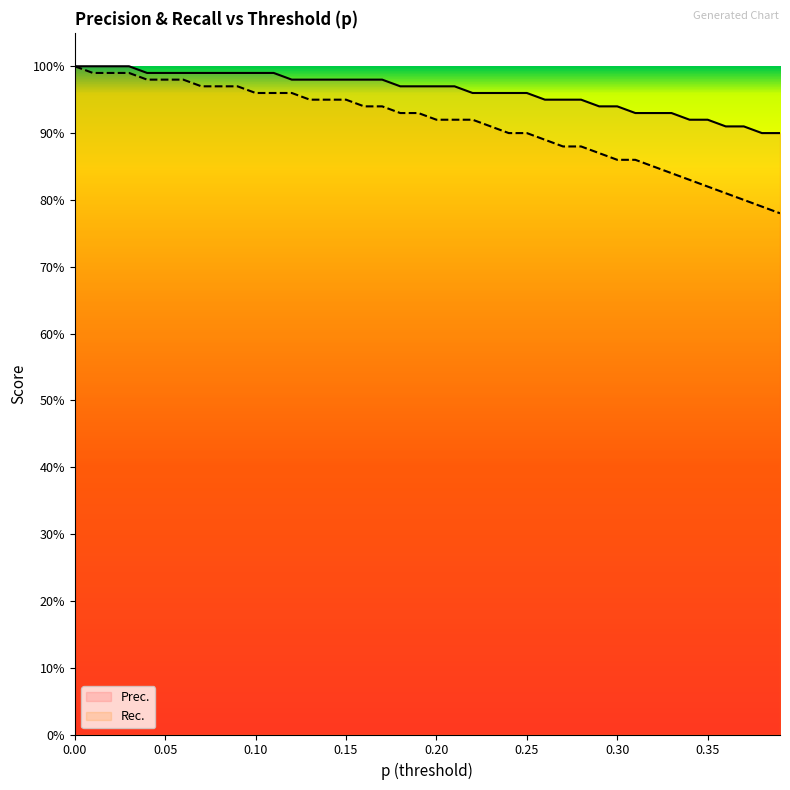

True or false: Prec. and Rec. intersect in this chart.

False